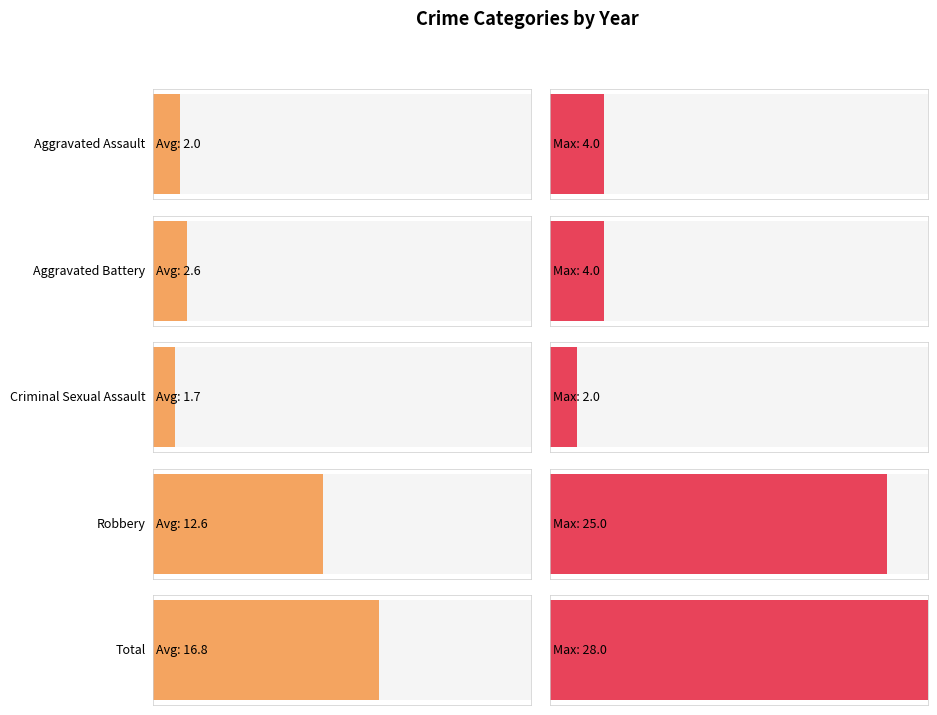

How many bars are there in each group?

5